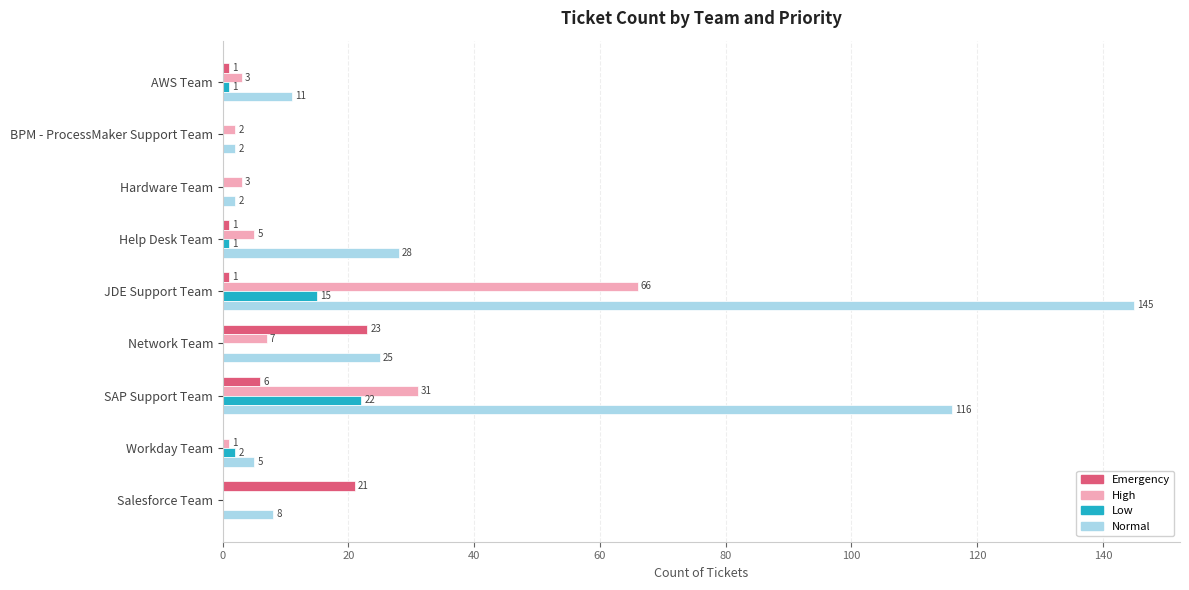

The value of Normal at JDE Support Team is 145. True or false?

True